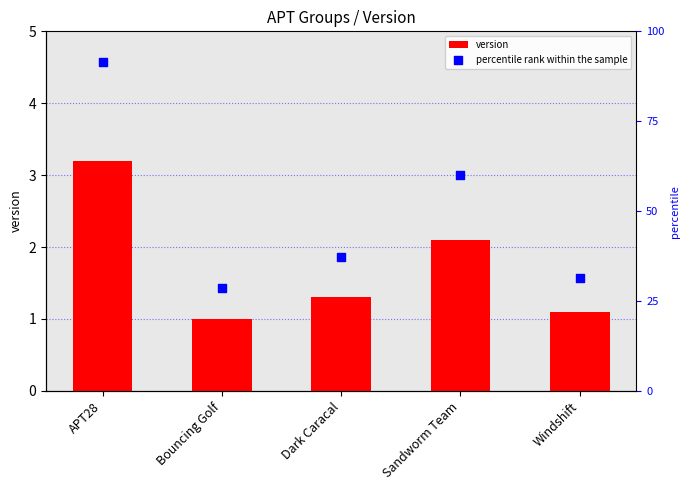

Is the value of version at Bouncing Golf greater than the value of percentile rank within the sample at APT28?

No